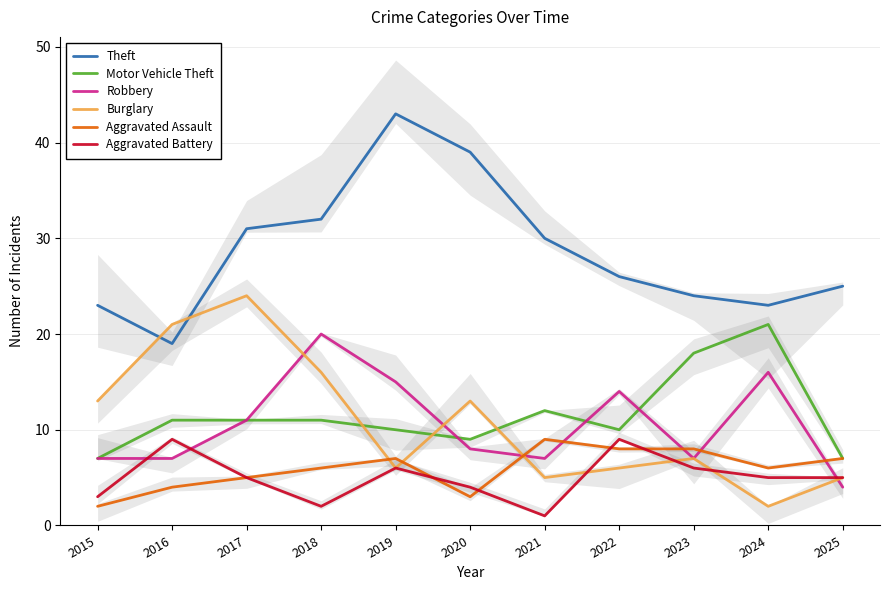

How many interior local peaks does the Motor Vehicle Theft series have?

2